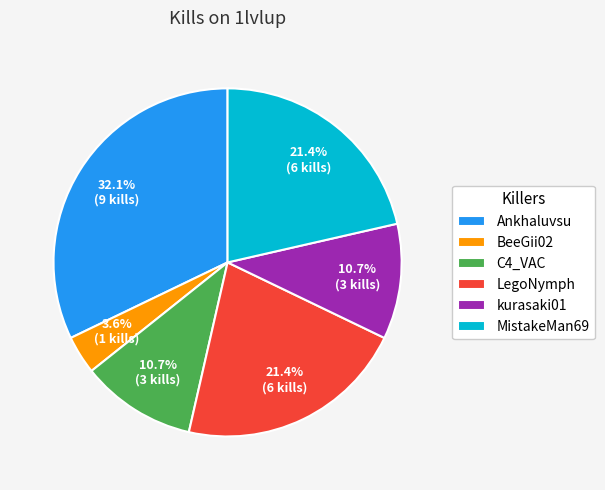

True or false: LegoNymph accounts for 10% of the total.

False